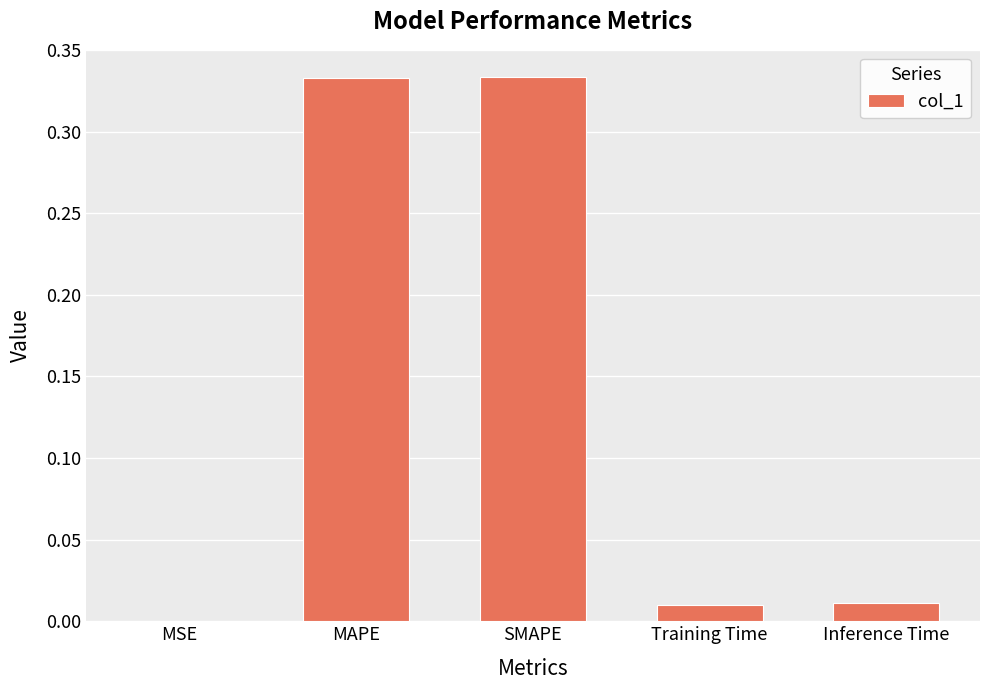

What is the sum of all values?

0.7